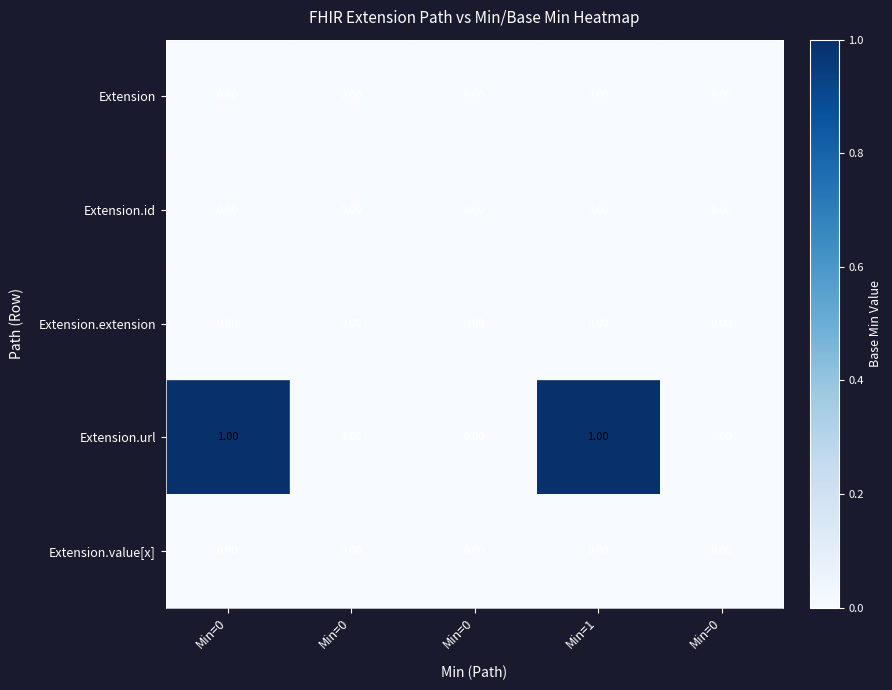

Which series has the largest total across all categories?

Extension.url